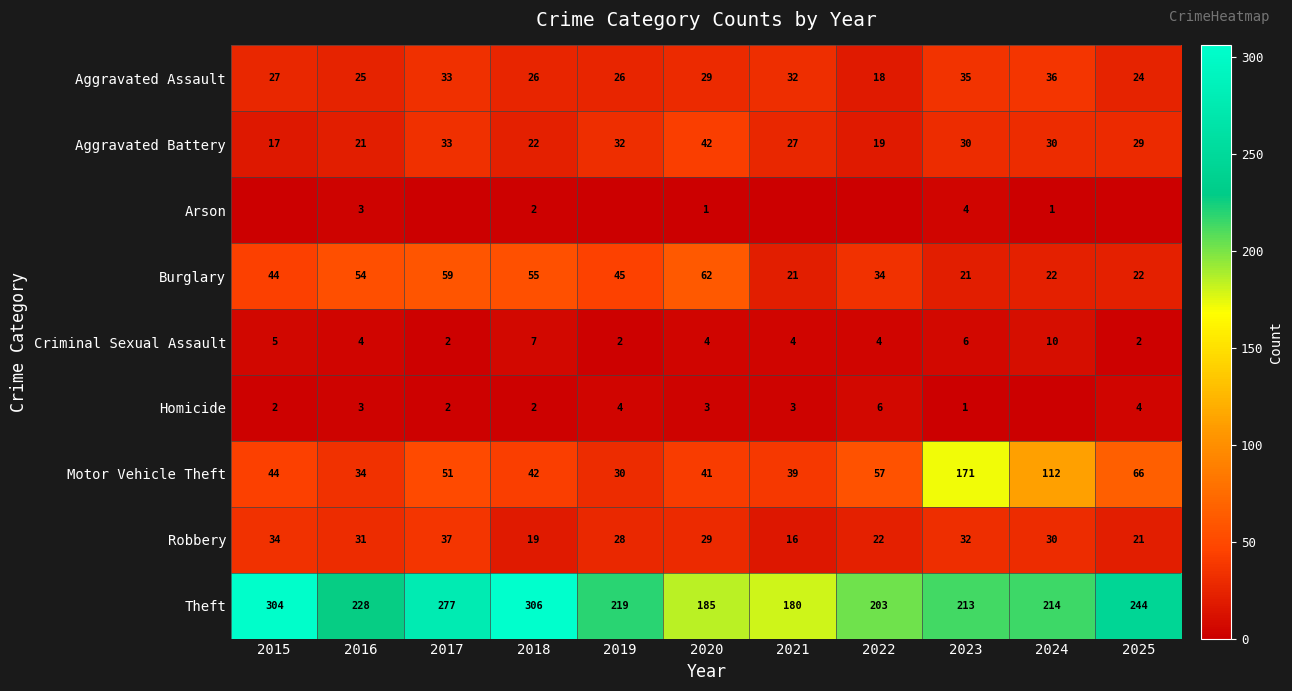

How many data points does each series have?

11